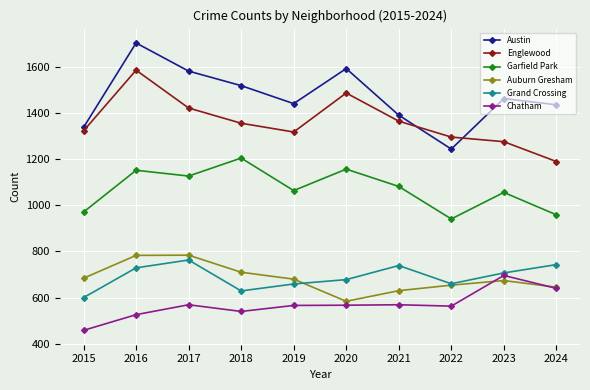

What is the minimum value shown in the chart?

458